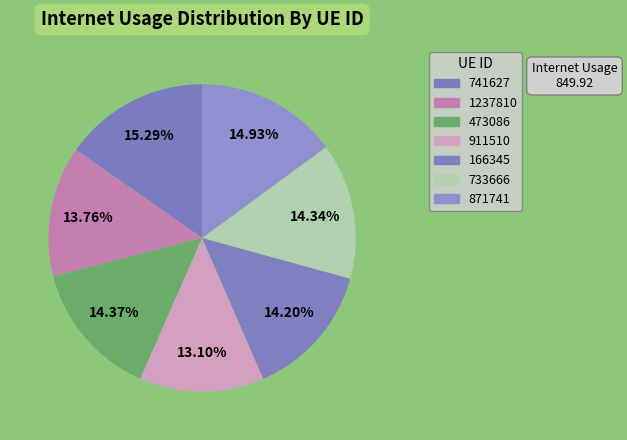

Does 473086 represent more than half of the total?

No